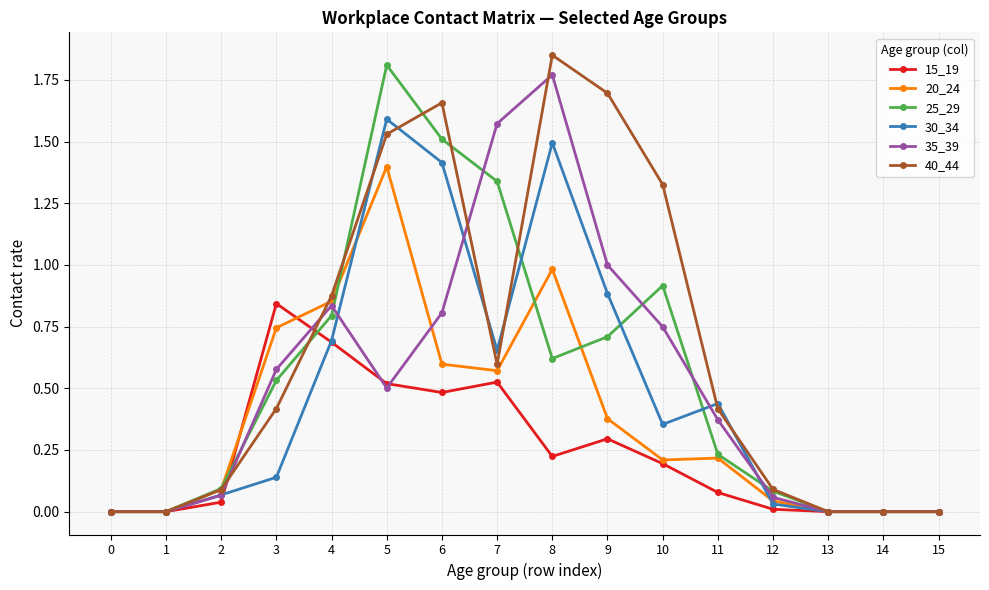

True or false: 30_34 has more than 2 points higher than both neighbors.

True